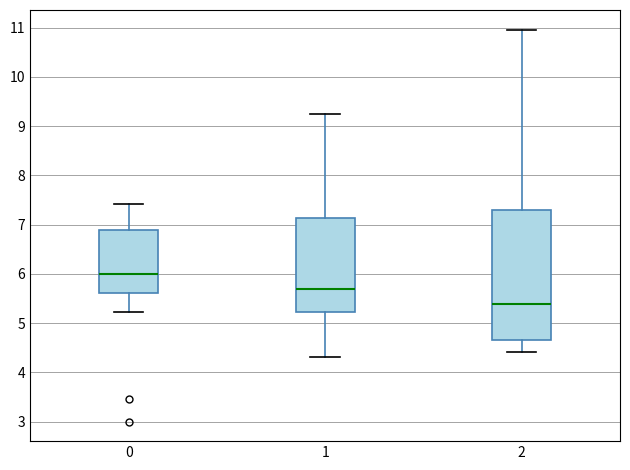

Which box has the lowest median line?

2